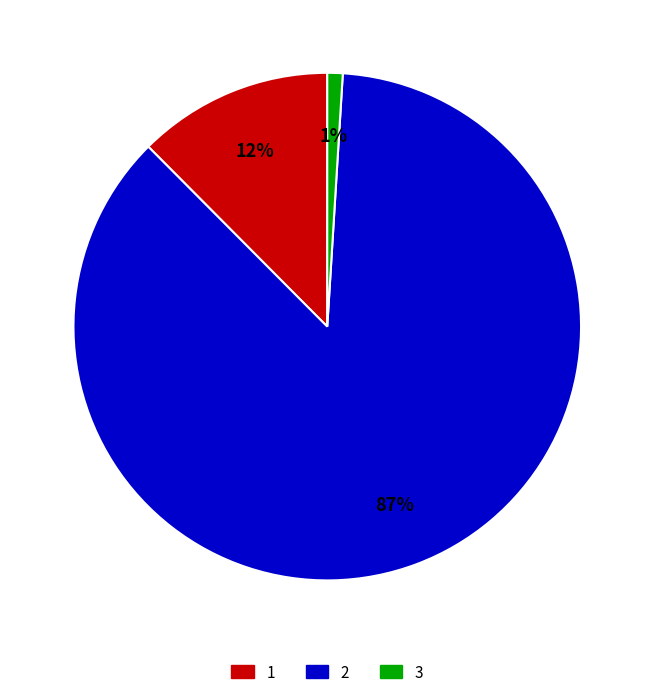

Which category has the smallest portion of the pie?

3